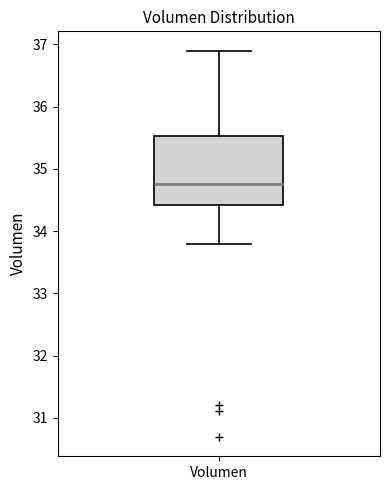

Where does the median line of the box for Volumen sit on the y-axis? The values are not printed on the chart, so give them approximately, as read against the axis.

34.8